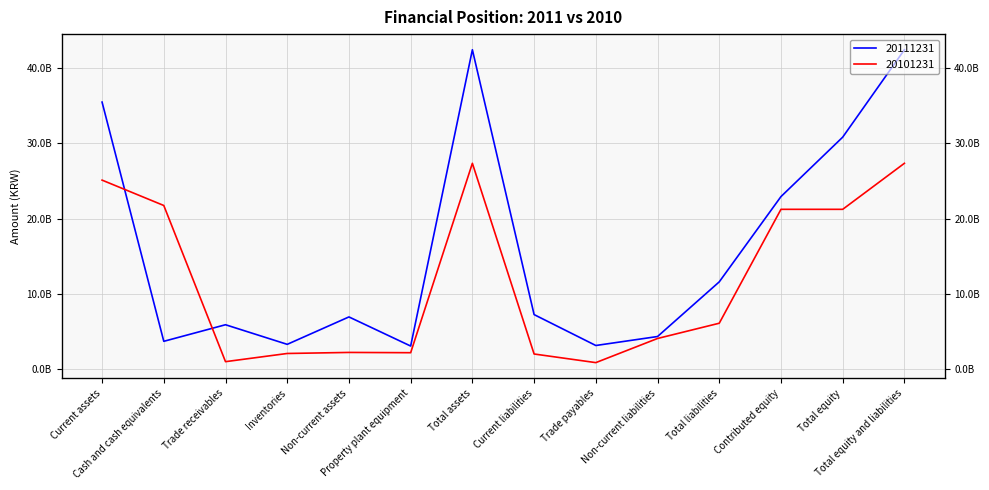

At which category does 20101231 reach its first local peak?

Non-current assets